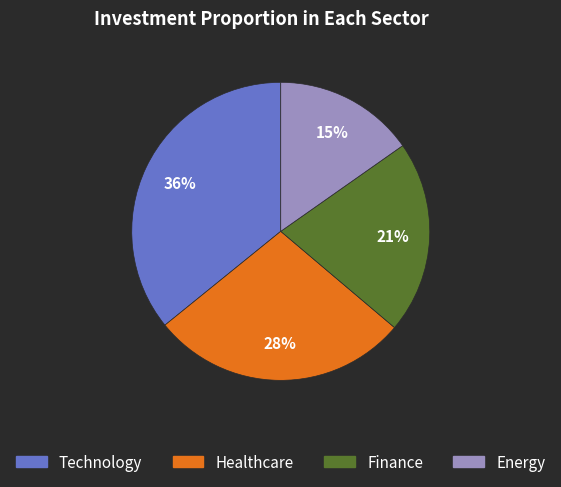

Do Healthcare and Technology together represent more than half of the pie?

Yes